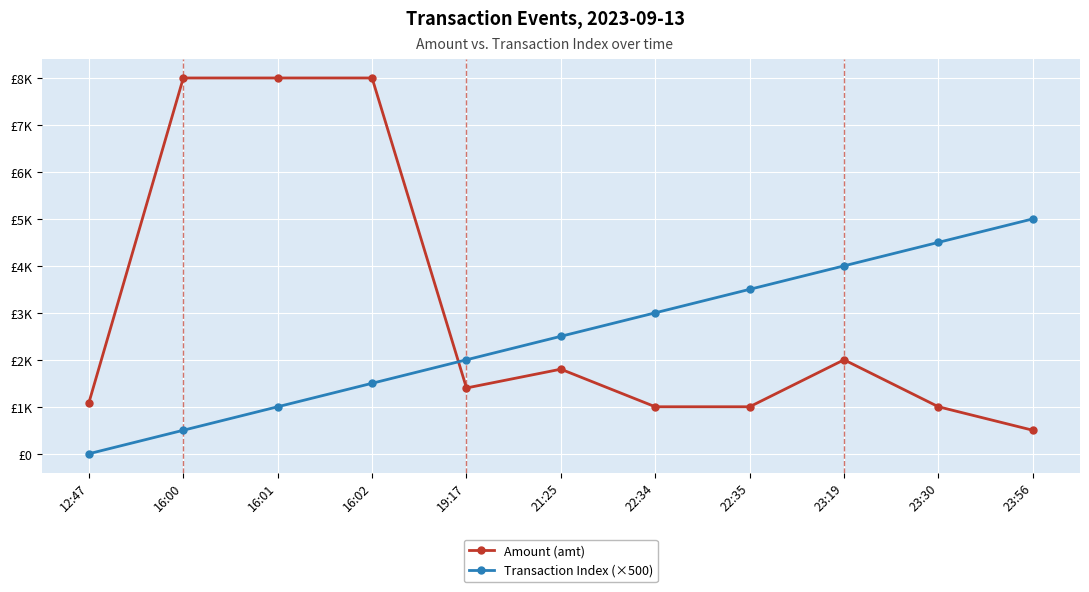

What are all the series names shown in the legend?

Amount (amt), Transaction Index (×500)